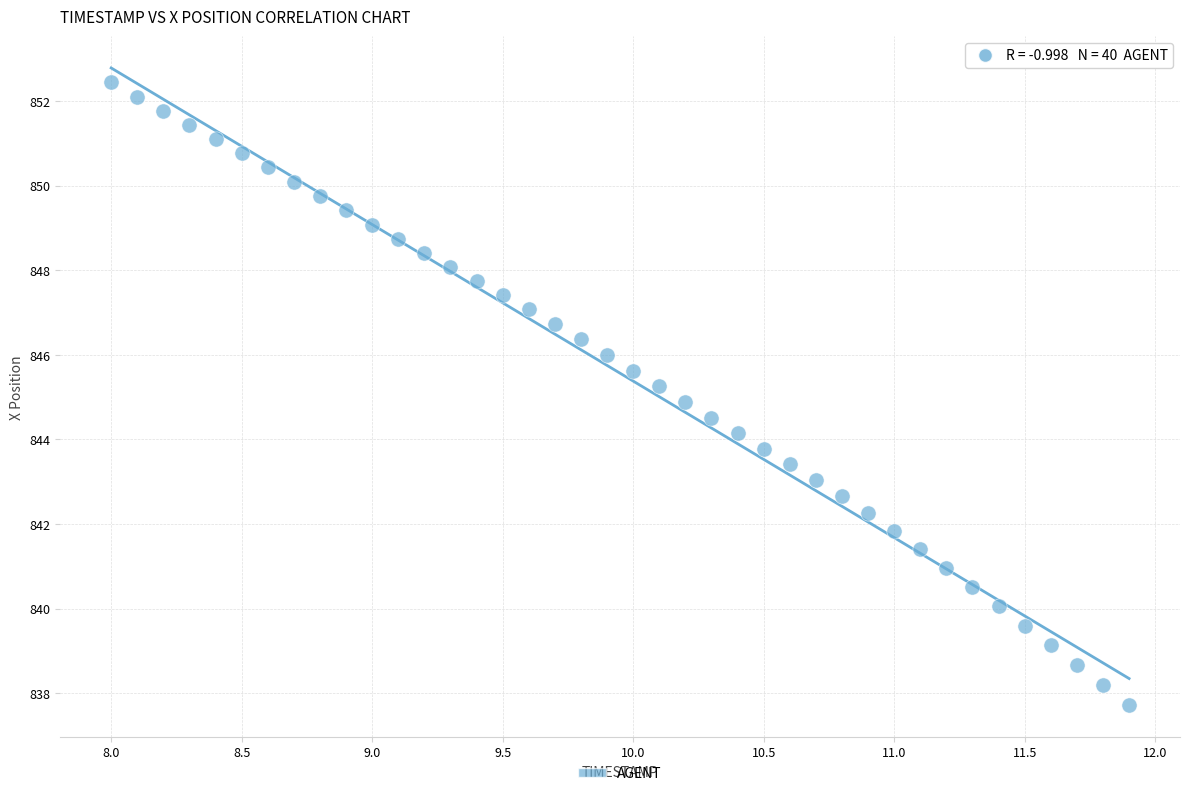

What is the range of X values (max minus min)?

3.9